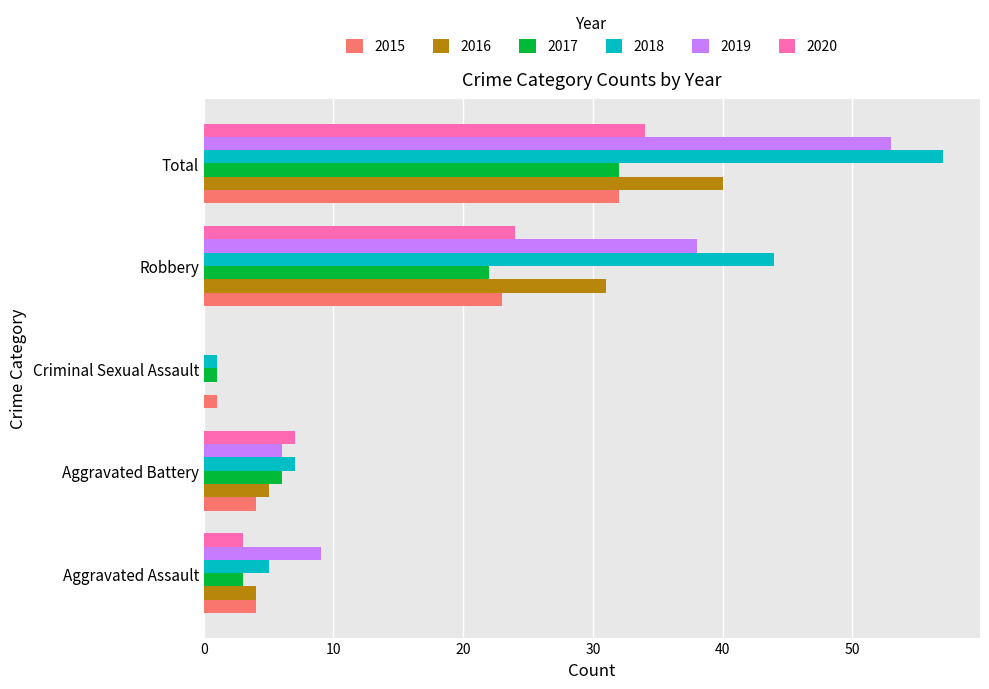

What is the sum of all 2018 values?

114